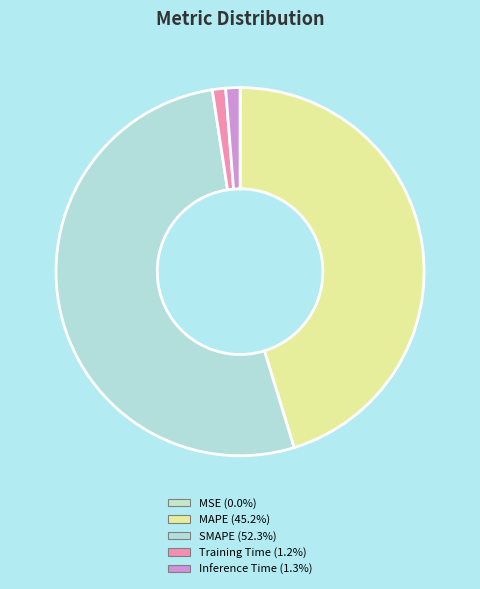

To the nearest percent, what is the combined percentage of MSE and Training Time?

1%